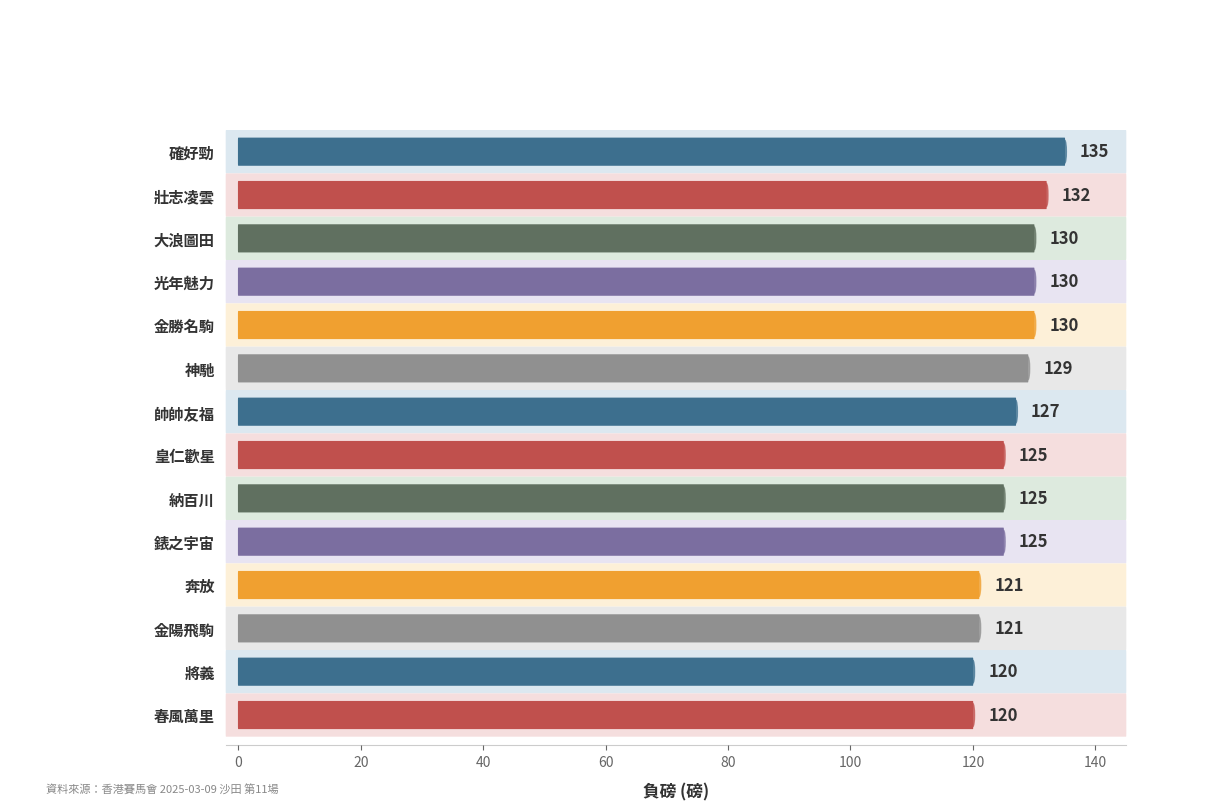

Is it true that the value at 皇仁歡星 is 50?

False